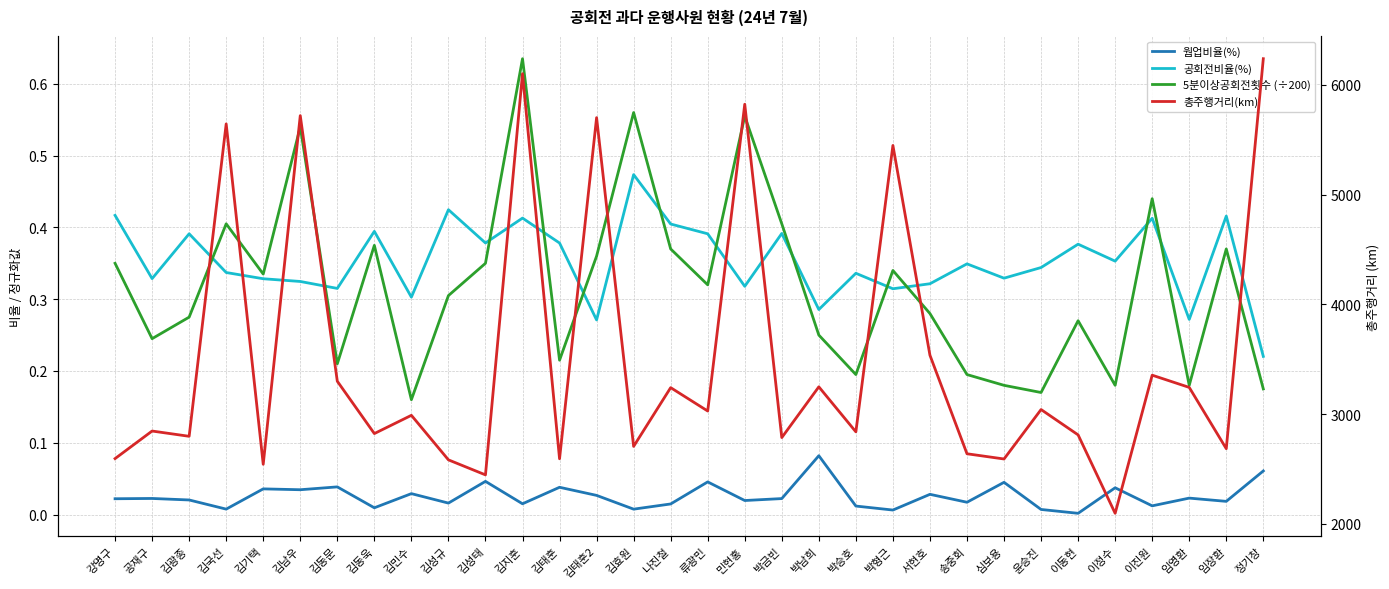

Where is the first local minimum for 웜업비율(%)?

김국선